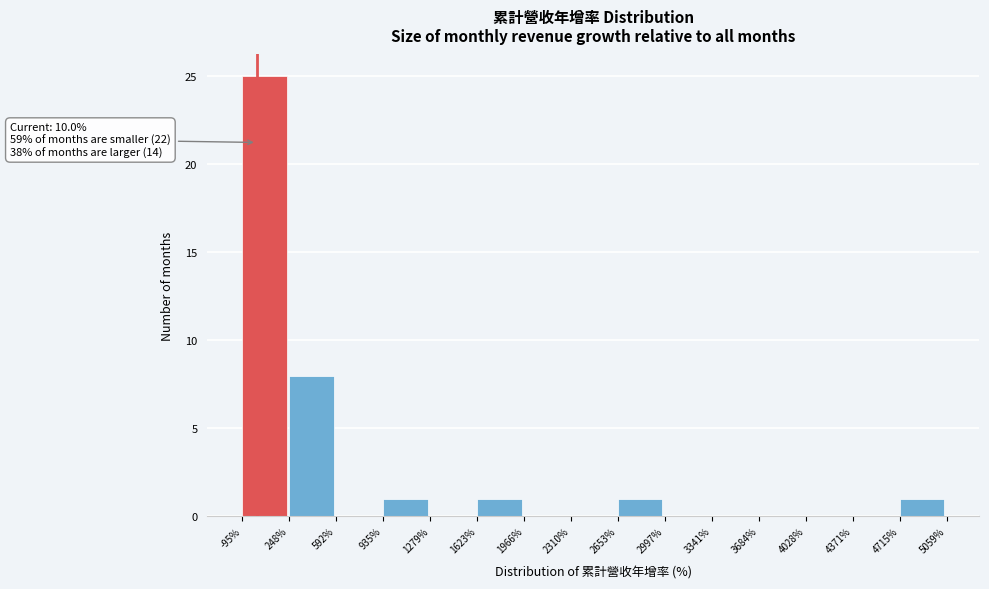

Which range on the x-axis has the tallest bar?

-95% to 248%